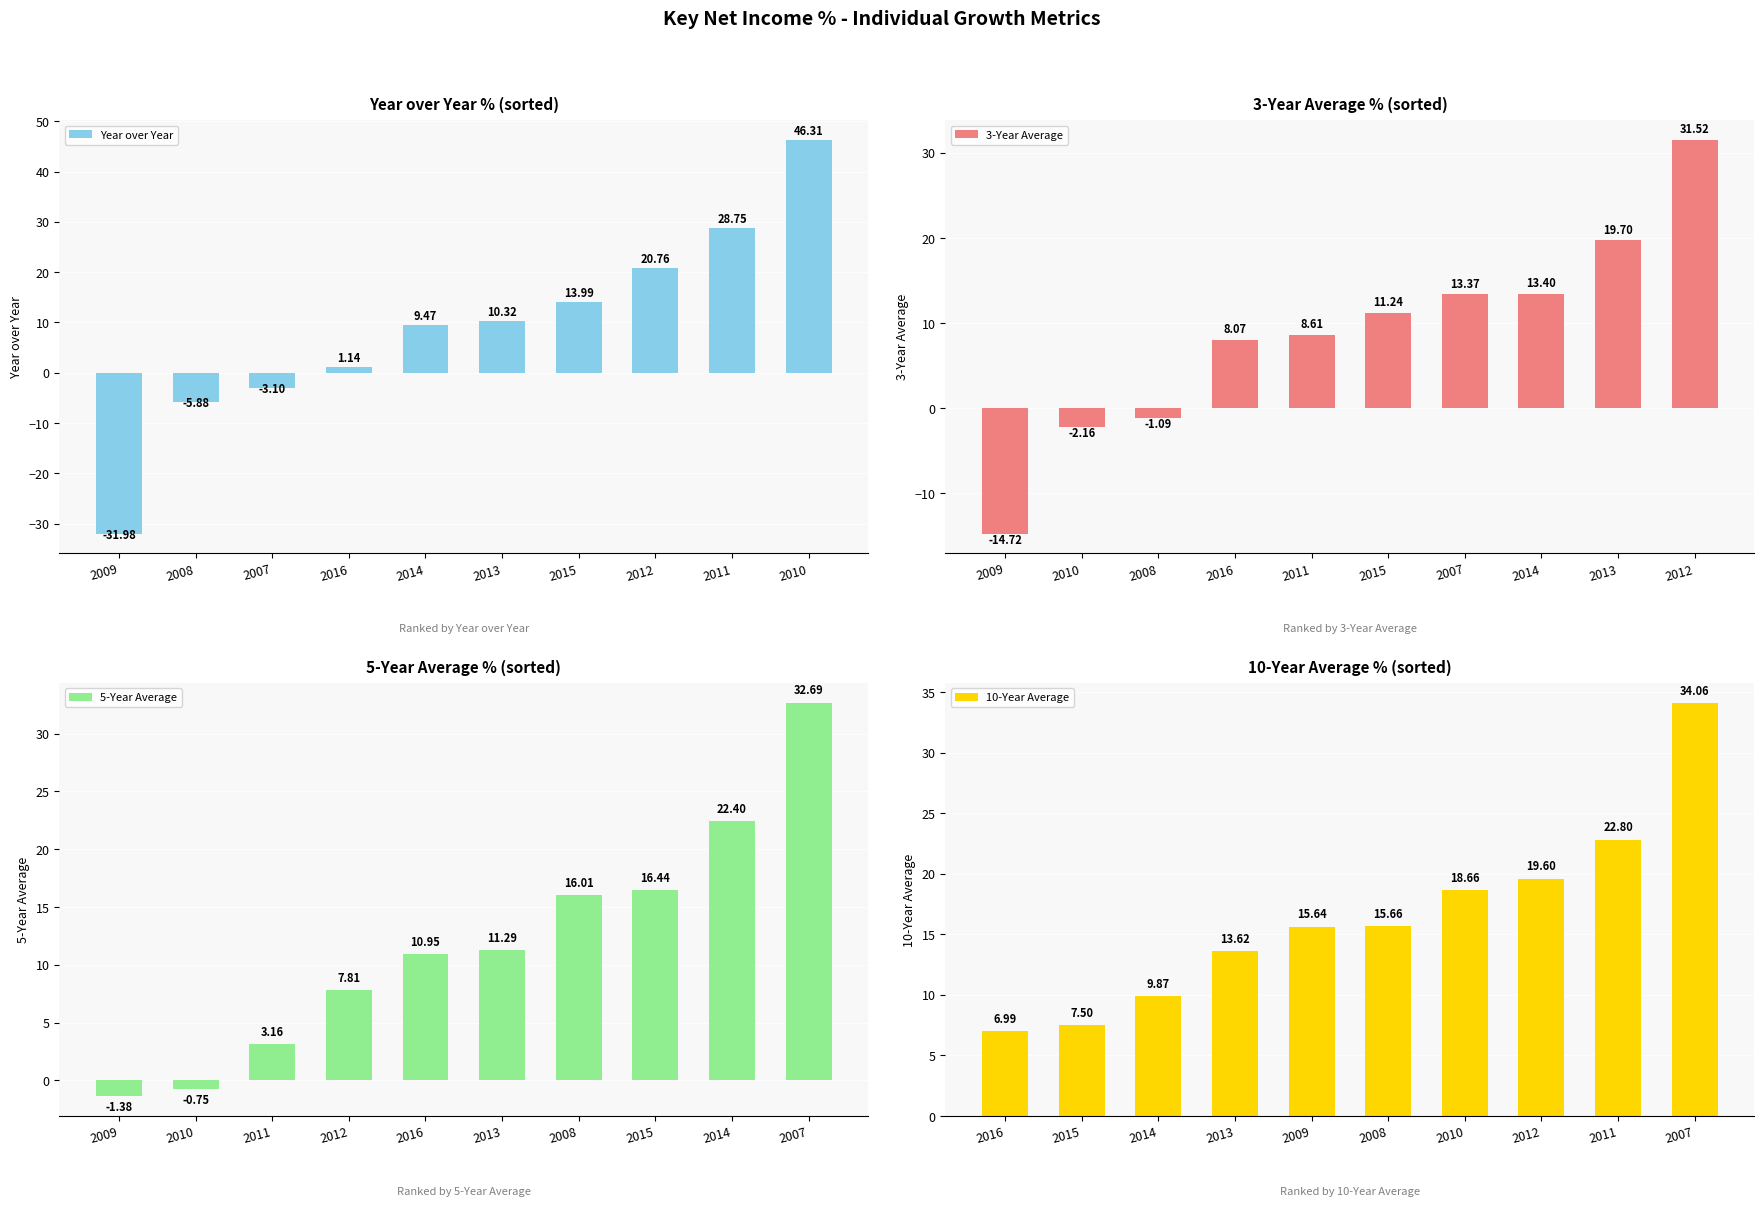

Is it true that 5-Year Average equals 43.4 at 2010?

False